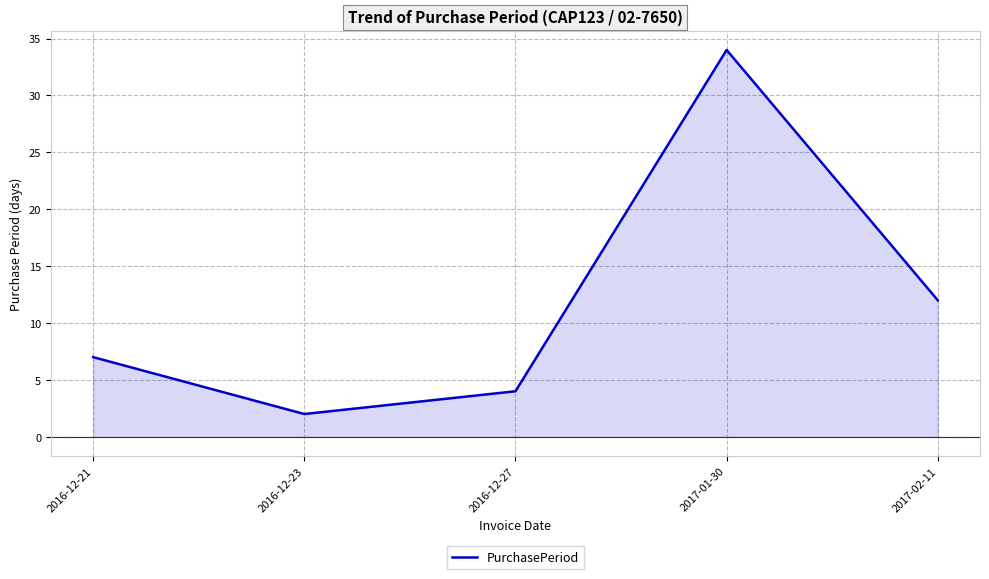

Which has a higher value, 2017-01-30 or 2017-02-11?

2017-01-30